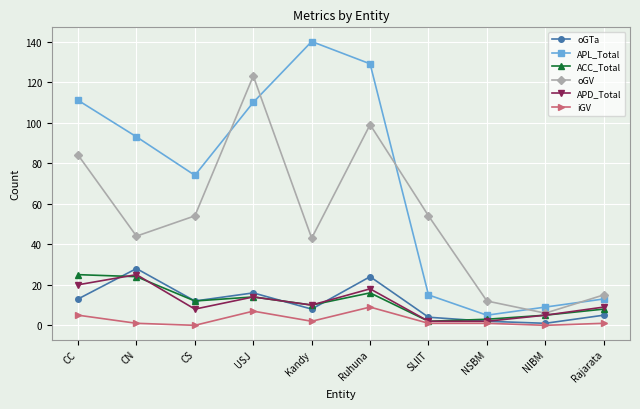

How many lines are shown in the chart?

6